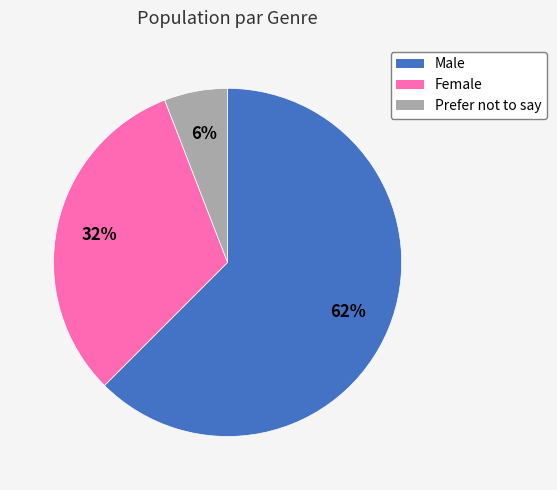

The Male slice represents 62% of the pie. True or false?

True